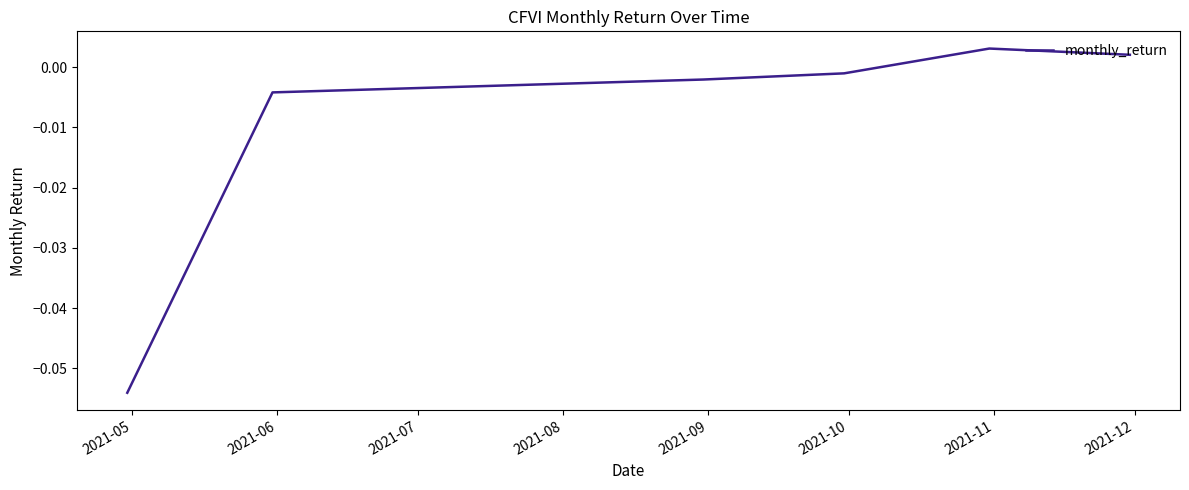

True or false: there are more than 2 points higher than both neighbors.

False